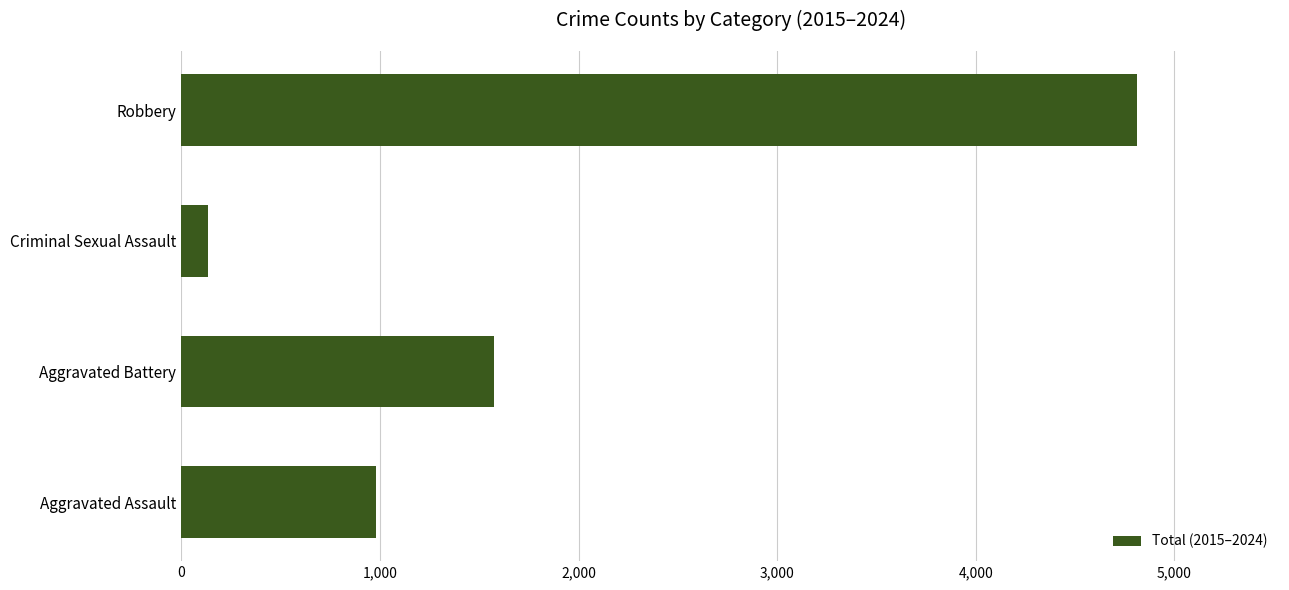

What is the minimum value shown in the chart?

133